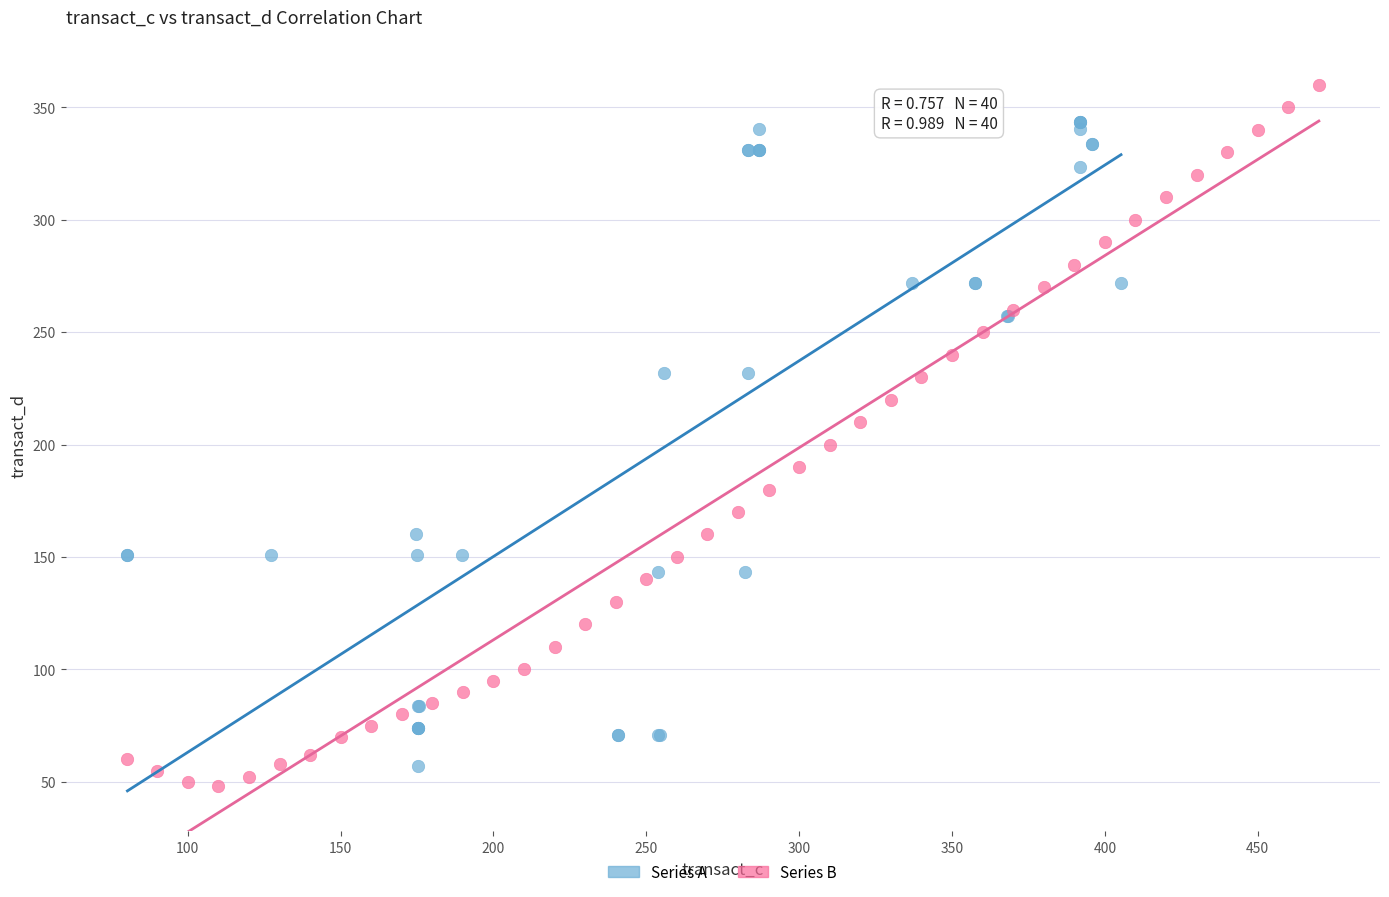

Which series contains the highest Y value?

Series B